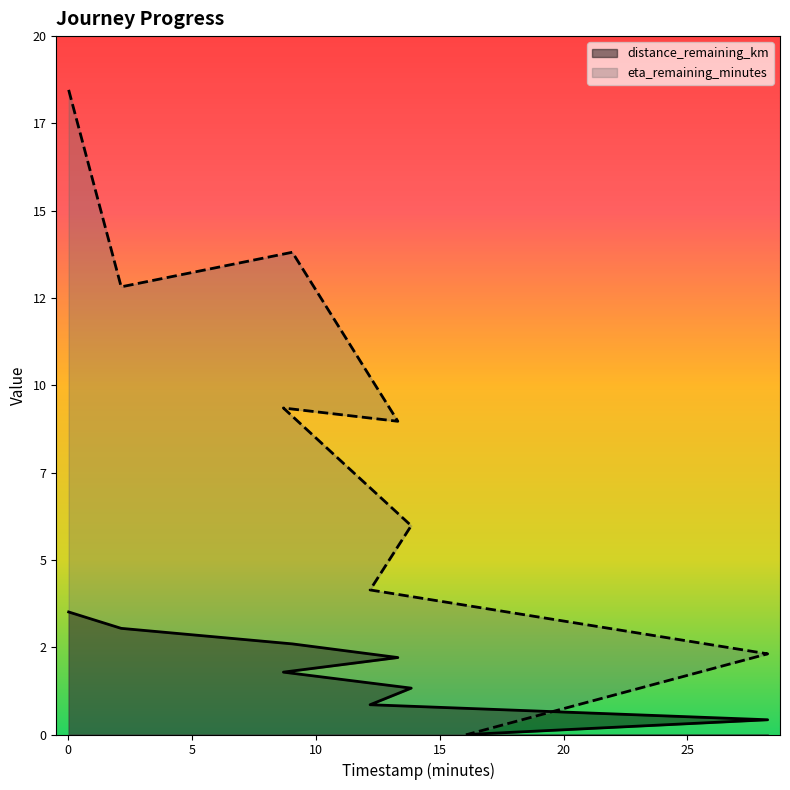

At which category does the chart reach its minimum across all series?

16.11